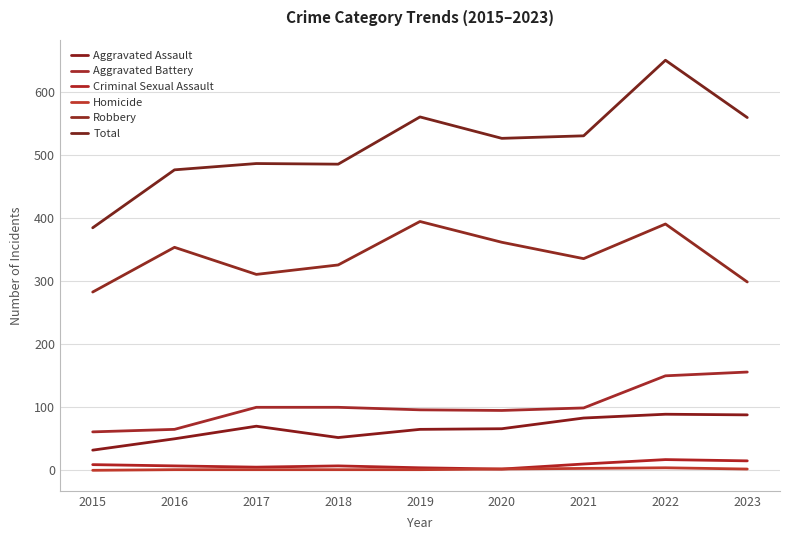

Reading right to left, transcribe all the data shown in this chart.

Aggravated Assault: 2023=88	2022=89	2021=83	2020=66	2019=65	2018=52	2017=70	2016=50	2015=32
Aggravated Battery: 2023=156	2022=150	2021=99	2020=95	2019=96	2018=100	2017=100	2016=65	2015=61
Criminal Sexual Assault: 2023=15	2022=17	2021=10	2020=2	2019=4	2018=7	2017=5	2016=7	2015=9
Homicide: 2023=2	2022=4	2021=3	2020=2	2019=1	2018=1	2017=1	2016=1	2015=0
Robbery: 2023=299	2022=391	2021=336	2020=362	2019=395	2018=326	2017=311	2016=354	2015=283
Total: 2023=560	2022=651	2021=531	2020=527	2019=561	2018=486	2017=487	2016=477	2015=385